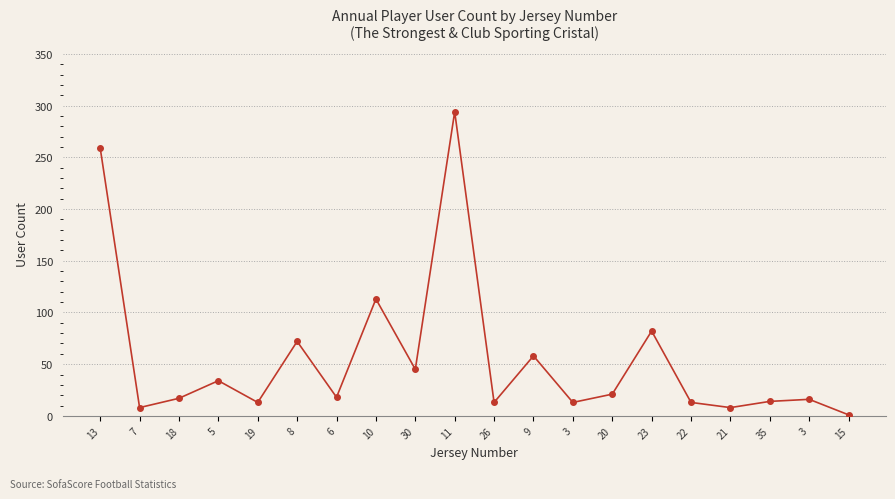

What is the greatest value displayed?

294